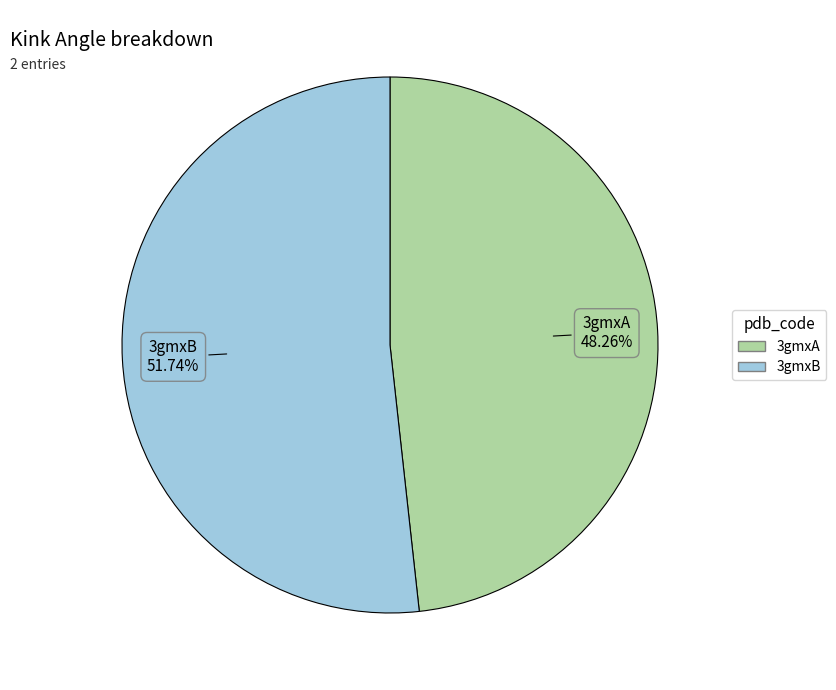

How much of the chart is everything except 3gmxB?

48.3%